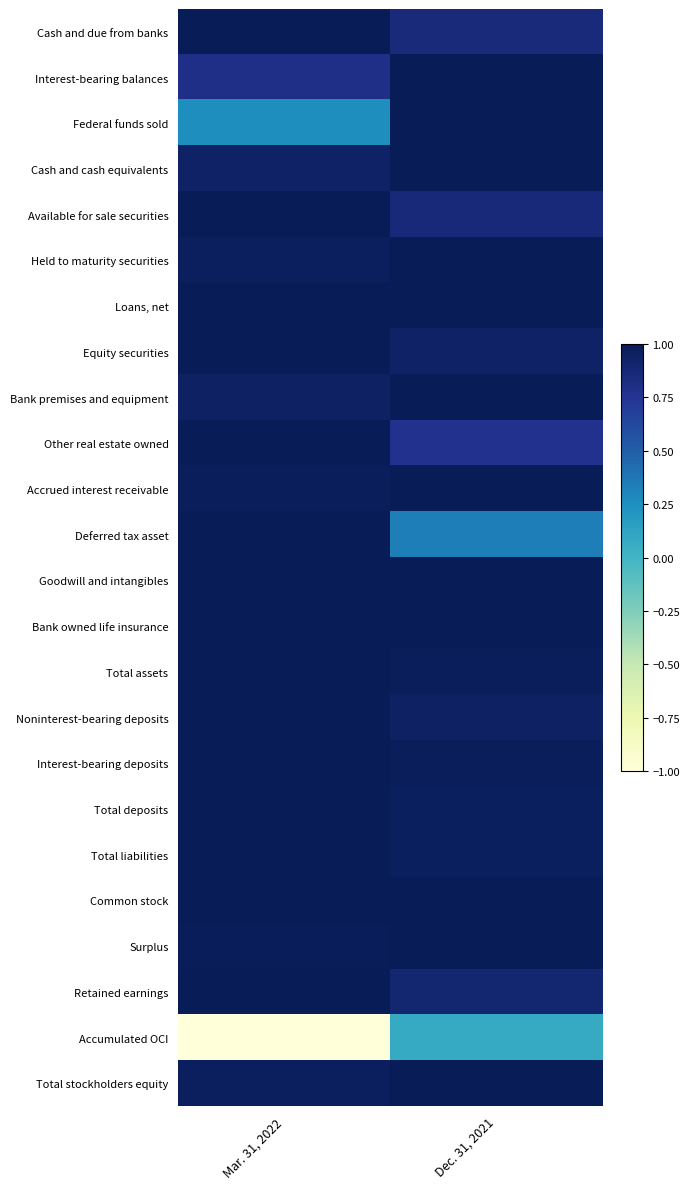

Reading left to right, list all the values displayed in this chart.

Cash and due from banks: Mar. 31, 2022=1.0	Dec. 31, 2021=0.8
Interest-bearing balances: Mar. 31, 2022=0.8	Dec. 31, 2021=1.0
Federal funds sold: Mar. 31, 2022=0.3	Dec. 31, 2021=1.0
Cash and cash equivalents: Mar. 31, 2022=0.9	Dec. 31, 2021=1.0
Available for sale securities: Mar. 31, 2022=1.0	Dec. 31, 2021=0.9
Held to maturity securities: Mar. 31, 2022=1.0	Dec. 31, 2021=1.0
Loans, net: Mar. 31, 2022=1.0	Dec. 31, 2021=1.0
Equity securities: Mar. 31, 2022=1.0	Dec. 31, 2021=0.9
Bank premises and equipment: Mar. 31, 2022=1.0	Dec. 31, 2021=1.0
Other real estate owned: Mar. 31, 2022=1.0	Dec. 31, 2021=0.8
Accrued interest receivable: Mar. 31, 2022=1.0	Dec. 31, 2021=1.0
Deferred tax asset: Mar. 31, 2022=1.0	Dec. 31, 2021=0.3
Goodwill and intangibles: Mar. 31, 2022=1.0	Dec. 31, 2021=1.0
Bank owned life insurance: Mar. 31, 2022=1.0	Dec. 31, 2021=1.0
Total assets: Mar. 31, 2022=1.0	Dec. 31, 2021=1.0
Noninterest-bearing deposits: Mar. 31, 2022=1.0	Dec. 31, 2021=1.0
Interest-bearing deposits: Mar. 31, 2022=1.0	Dec. 31, 2021=1.0
Total deposits: Mar. 31, 2022=1.0	Dec. 31, 2021=1.0
Total liabilities: Mar. 31, 2022=1.0	Dec. 31, 2021=1.0
Common stock: Mar. 31, 2022=1.0	Dec. 31, 2021=1.0
Surplus: Mar. 31, 2022=1.0	Dec. 31, 2021=1.0
Retained earnings: Mar. 31, 2022=1.0	Dec. 31, 2021=0.9
Accumulated OCI: Mar. 31, 2022=-1.0	Dec. 31, 2021=0.1
Total stockholders equity: Mar. 31, 2022=1.0	Dec. 31, 2021=1.0